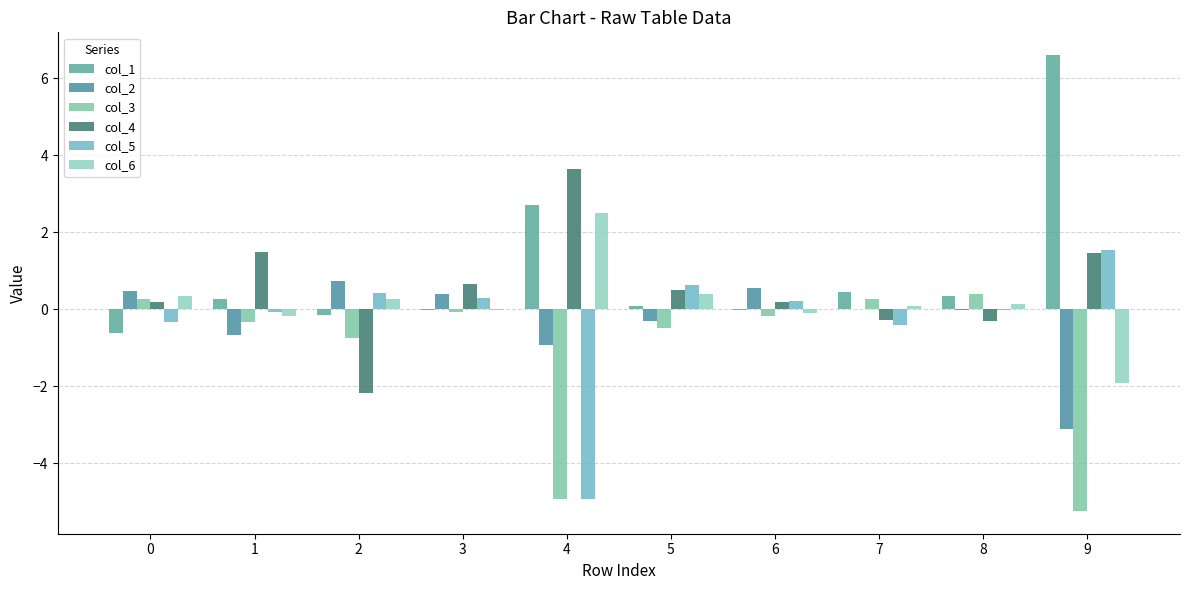

True or false: col_2 has a value of -0.9 at 4.

True